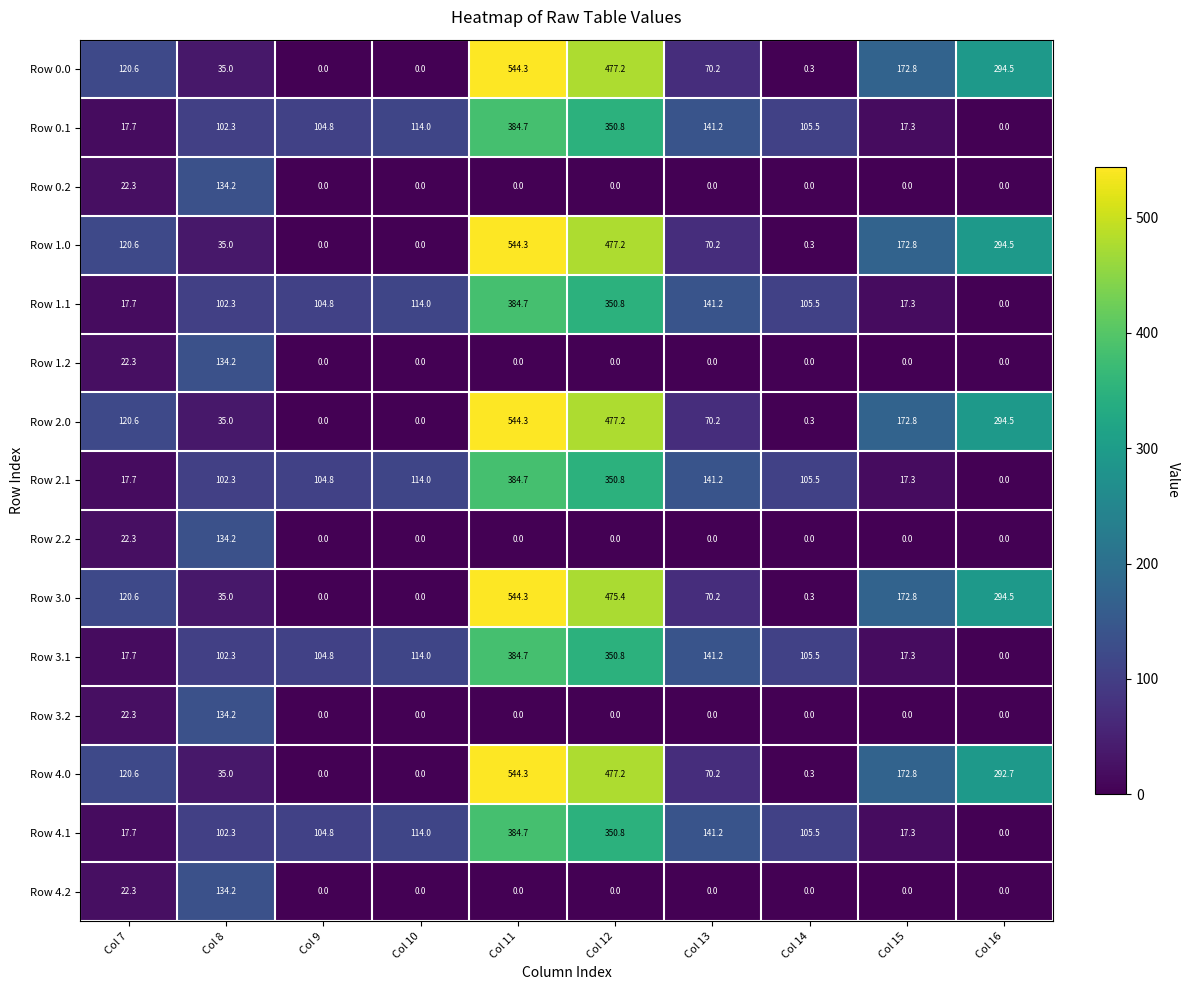

At how many categories does at least one series exceed 35?

10